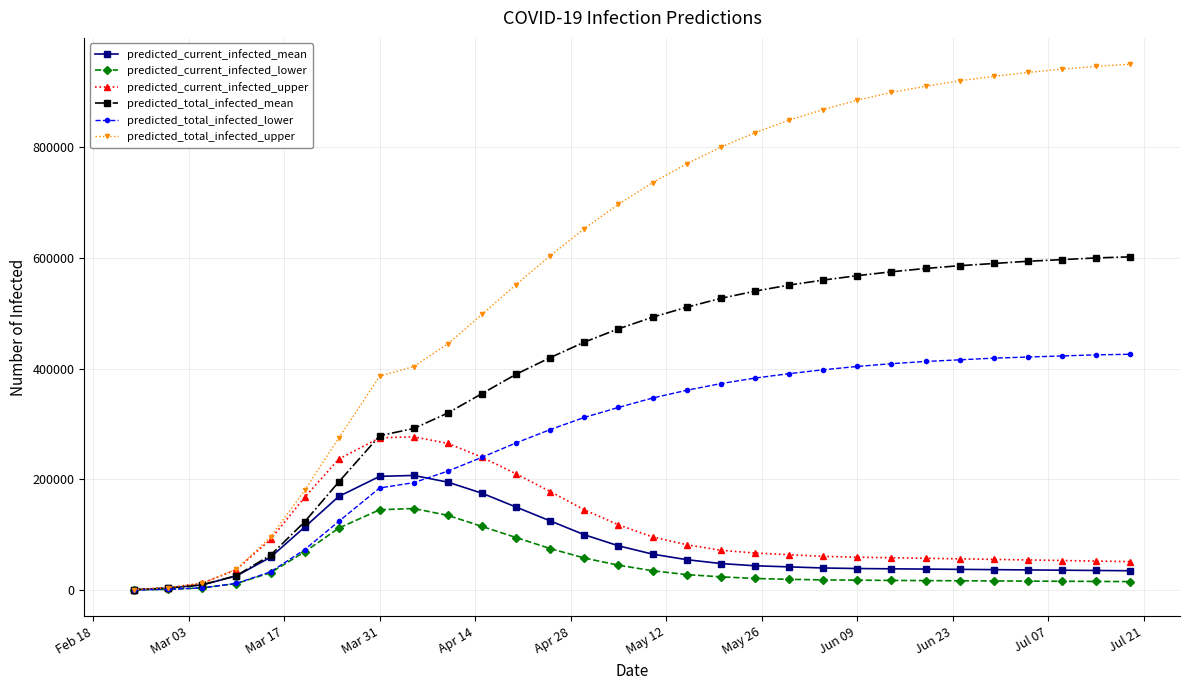

Which series has the widest spread of values?

predicted_total_infected_upper